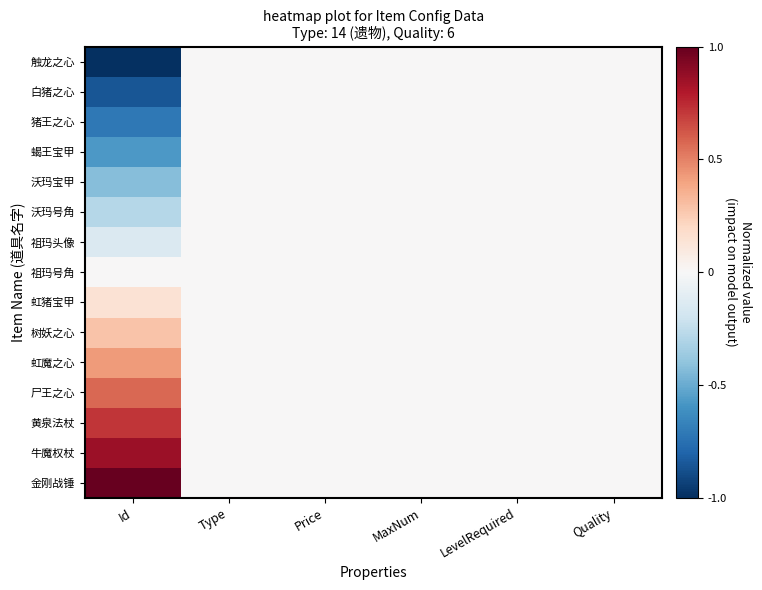

At Id, list the series in order from smallest to largest.

触龙之心, 白猪之心, 猪王之心, 蝎王宝甲, 沃玛宝甲, 沃玛号角, 祖玛头像, 祖玛号角, 虹猪宝甲, 树妖之心, 虹魔之心, 尸王之心, 黄泉法杖, 牛魔权杖, 金刚战锤